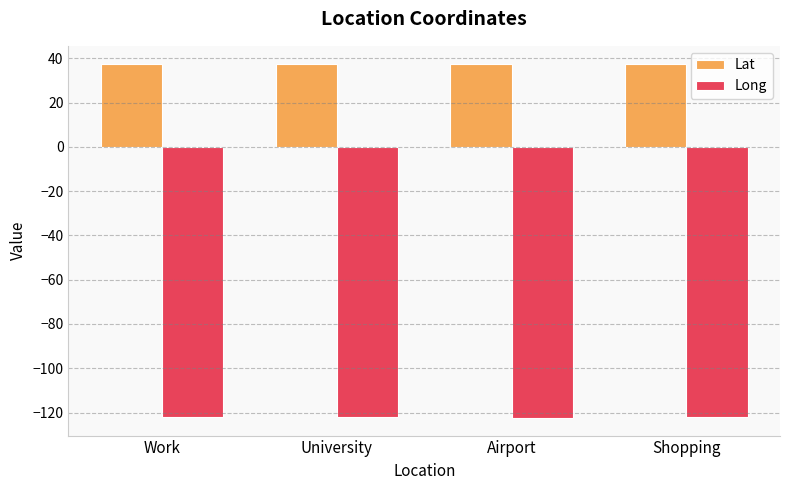

What is the maximum value for Long?

-122.1